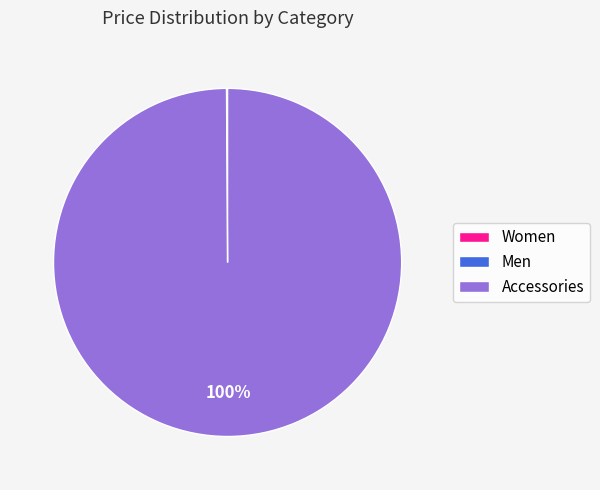

What percentage is the Accessories slice, to the nearest percent?

100%